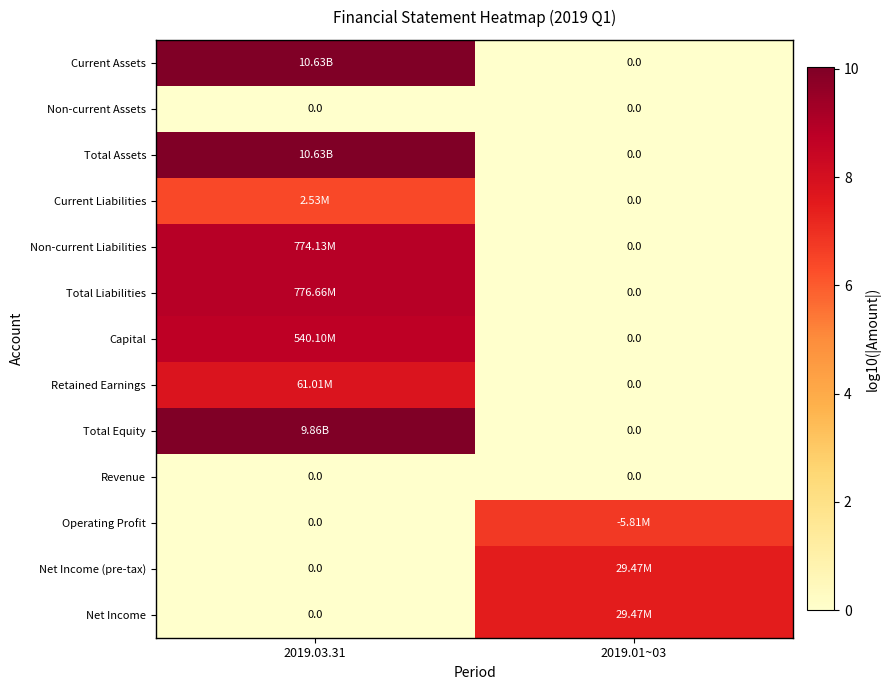

The Net Income series shows 3.0 at 2019.01~03. True or false?

False